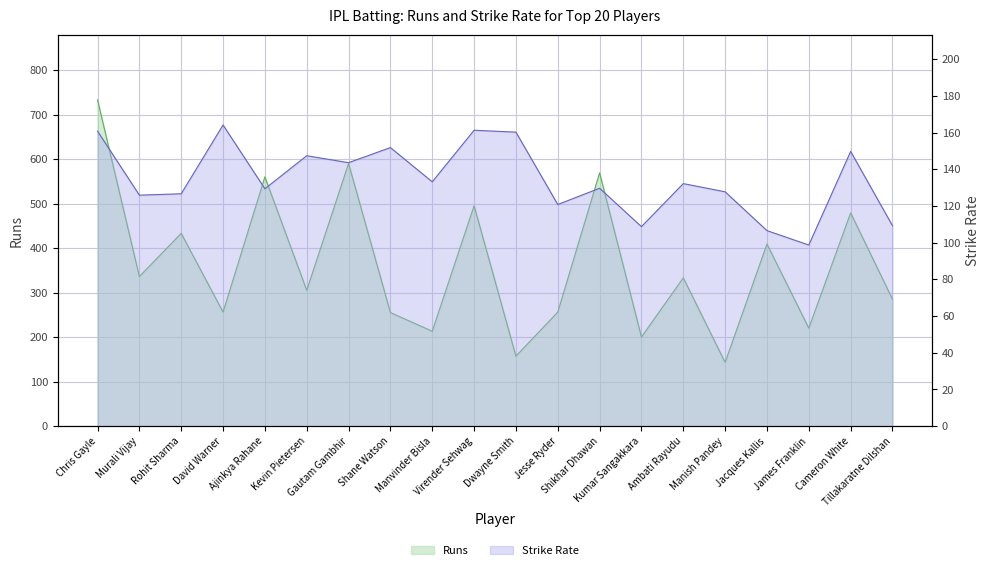

The SR series shows 129.6 at Shikhar Dhawan. True or false?

True